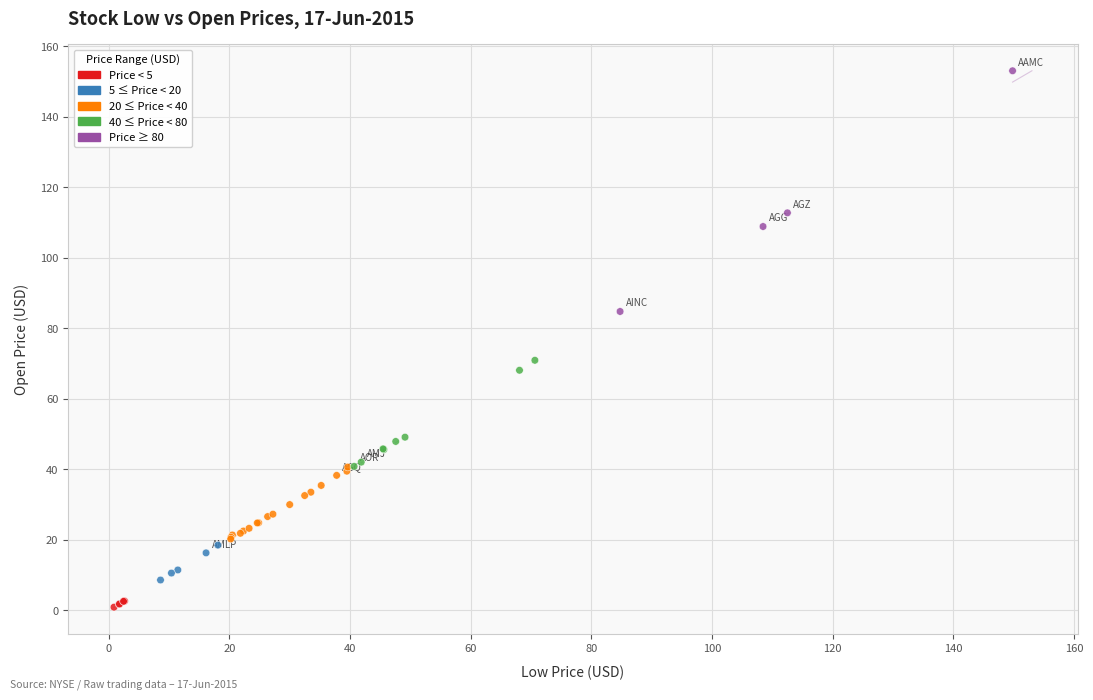

What Y value in the scatter plot is closest to 76?

70.9